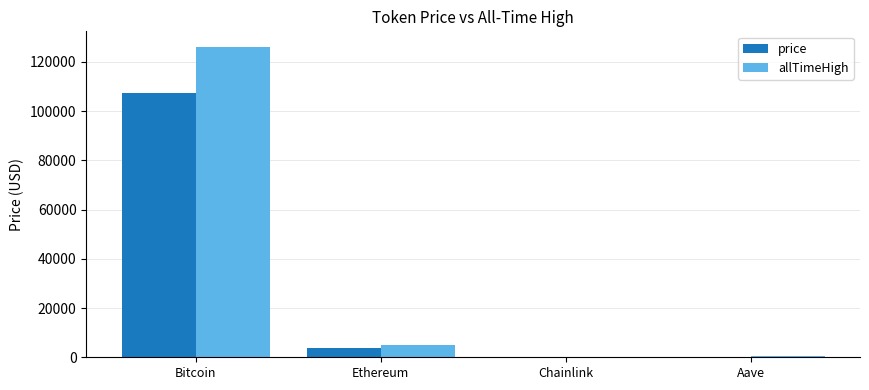

How many groups of bars are there?

4